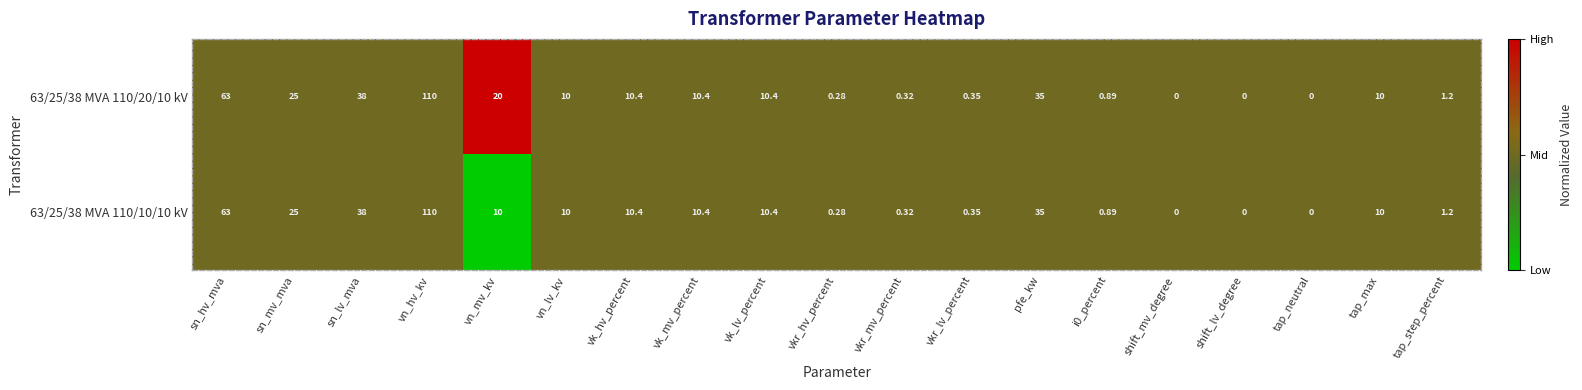

At which category is the sum across all series the highest?

vn_hv_kv